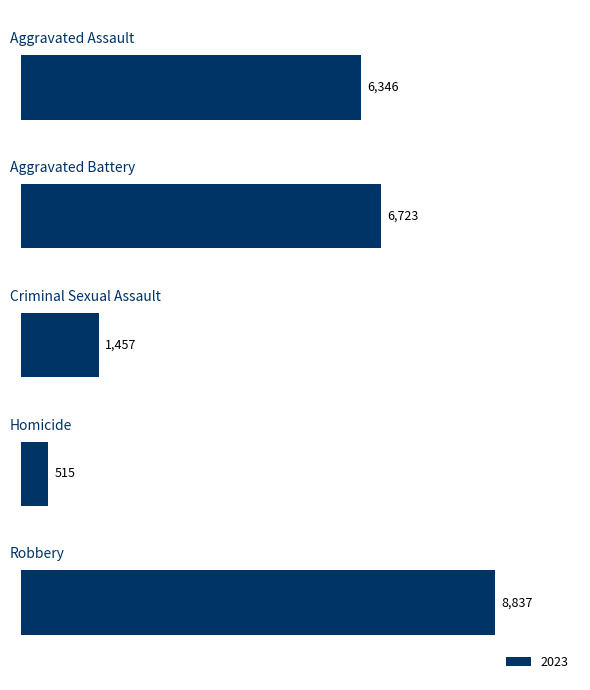

What is the smallest value displayed?

515